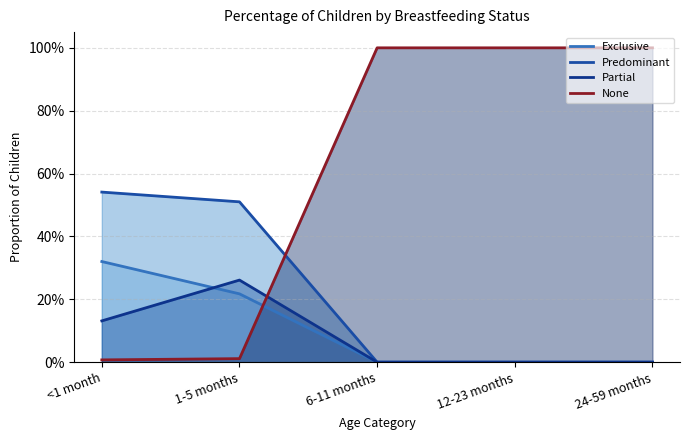

Is the value of None at 1-5 months greater than the value of Predominant at 6-11 months?

Yes